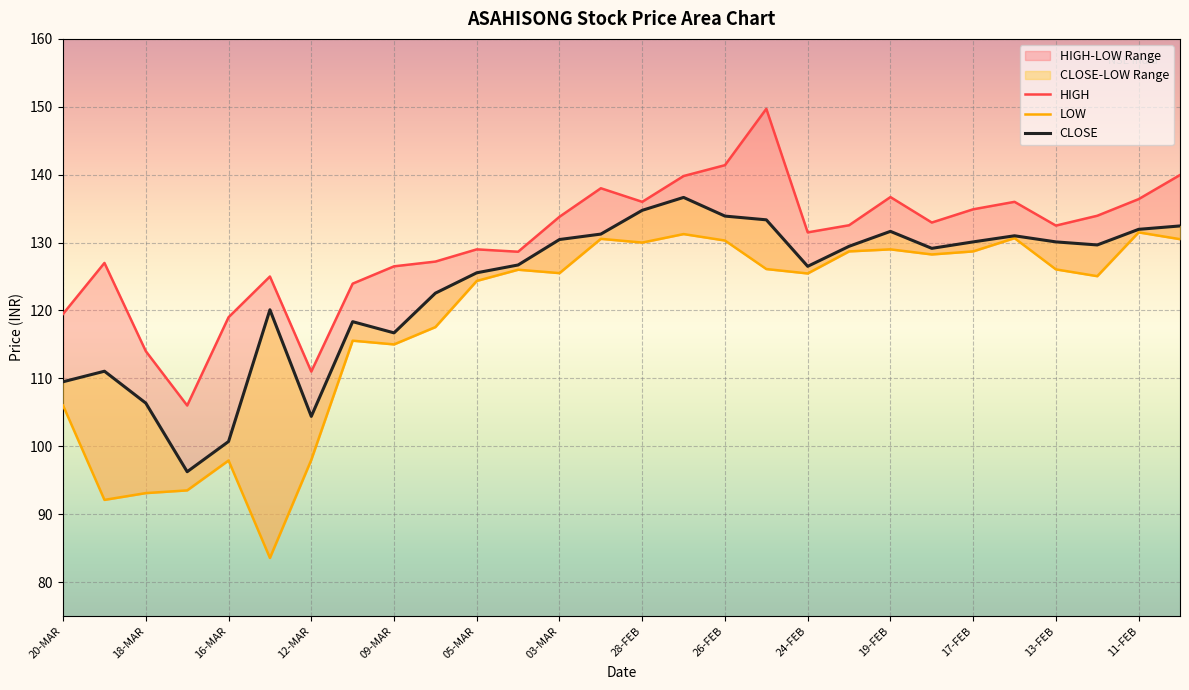

At how many categories does at least one series exceed 149?

1